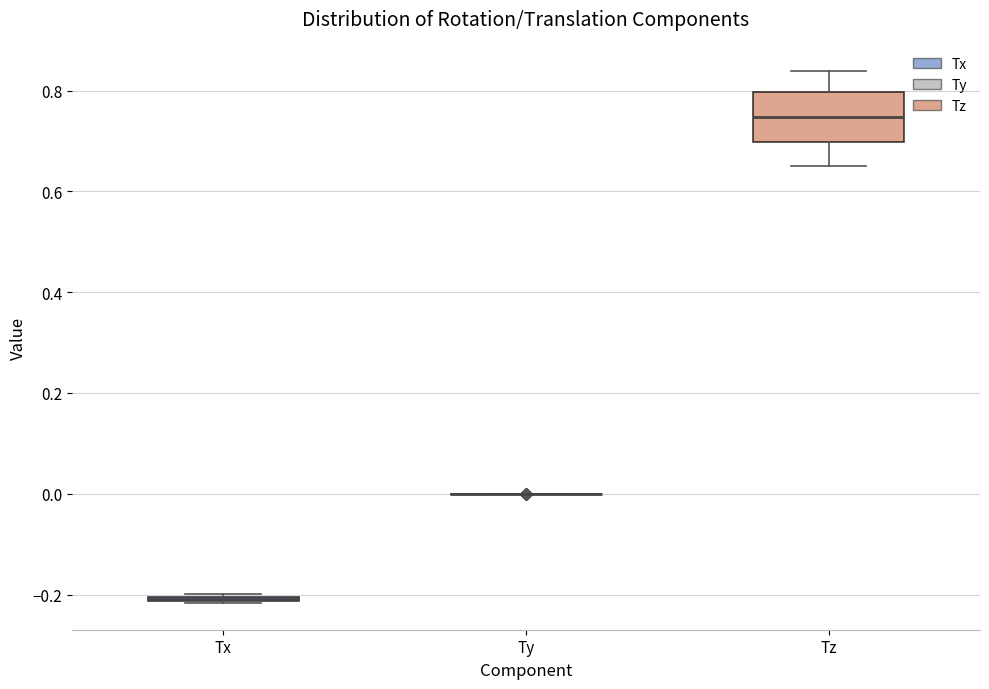

Where is the lower edge of the box for Tx on the y-axis? The values are not printed on the chart, so give them approximately, as read against the axis.

-0.22